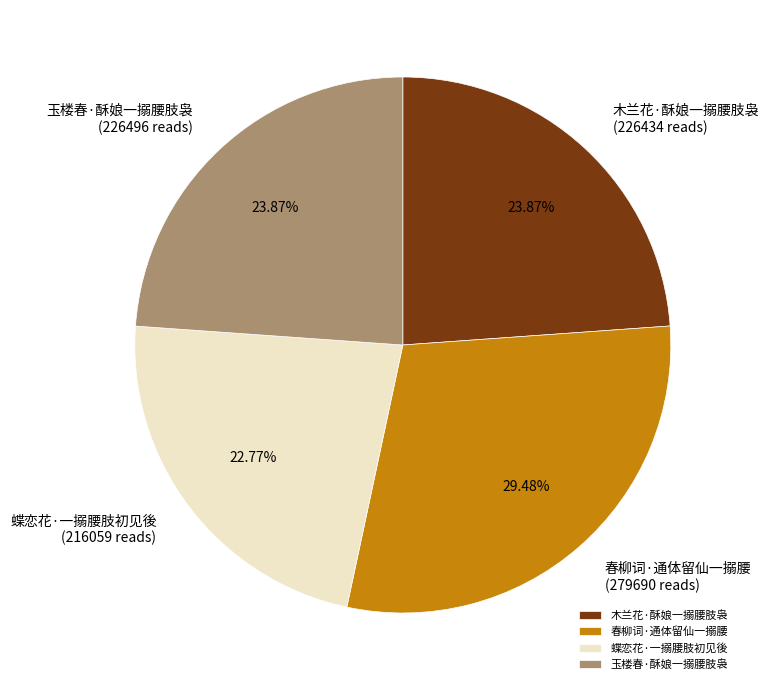

What percentage do 蝶恋花·一搦腰肢初见後 and 春柳词·通体留仙一搦腰 together represent?

52.3%